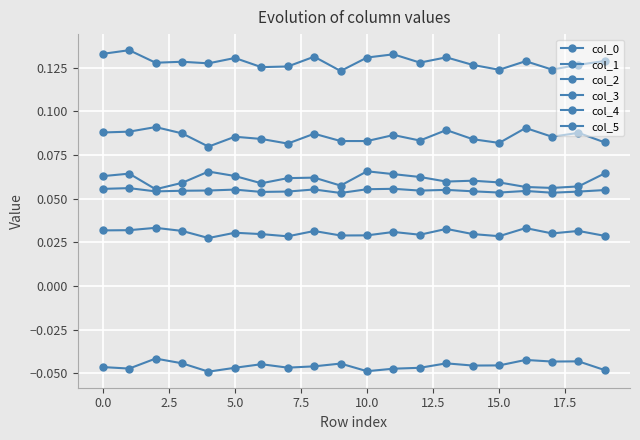

How many series are shown in this chart?

6